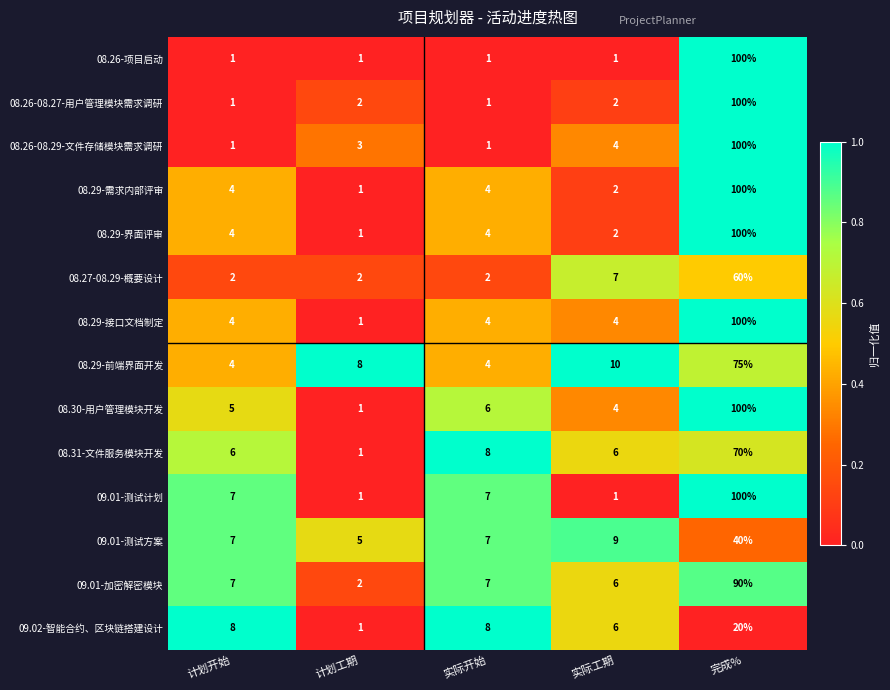

What is the difference between the highest and lowest values at 计划开始?

7